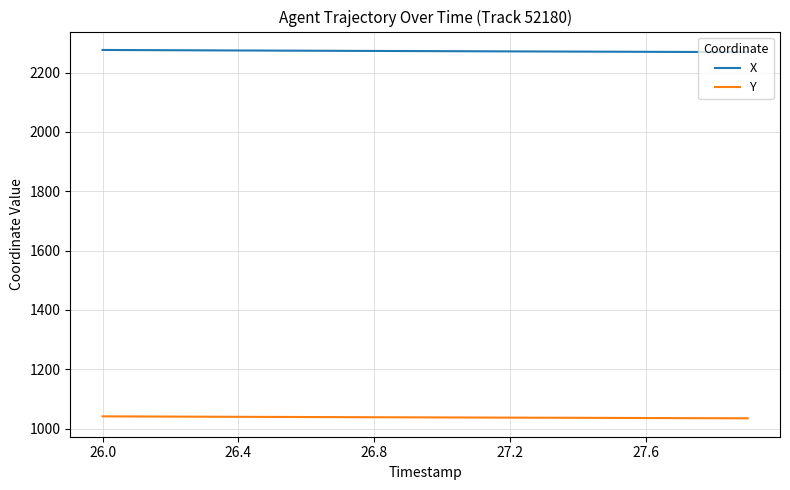

What is the smallest value displayed?

1035.0